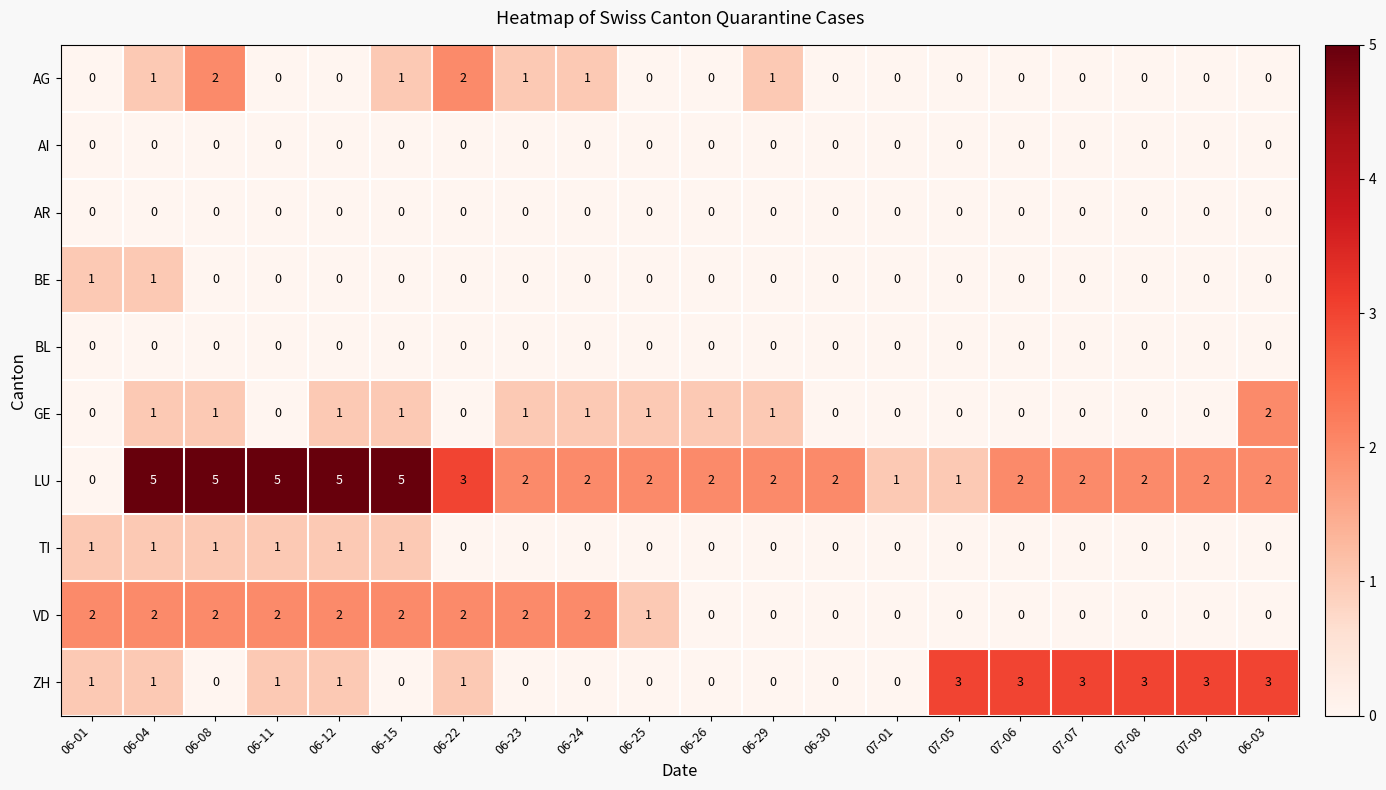

What is the total value across all series at 07-09?

5